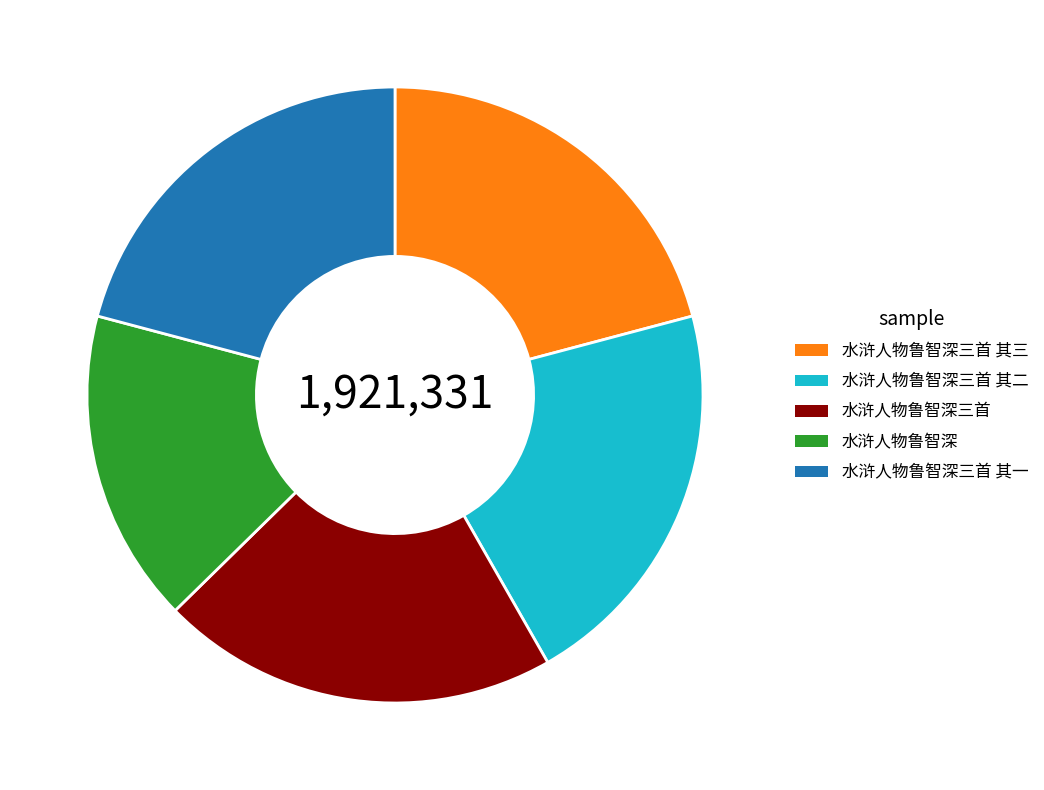

Is 水浒人物鲁智深三首 the majority of the pie?

No